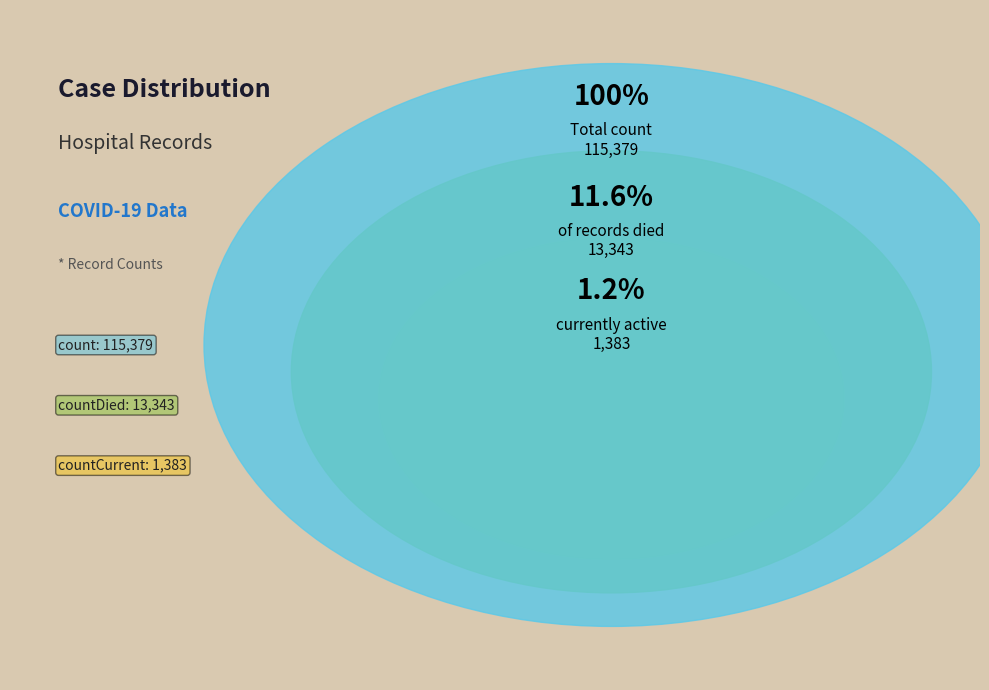

The countDied slice represents 1% of the pie. True or false?

False